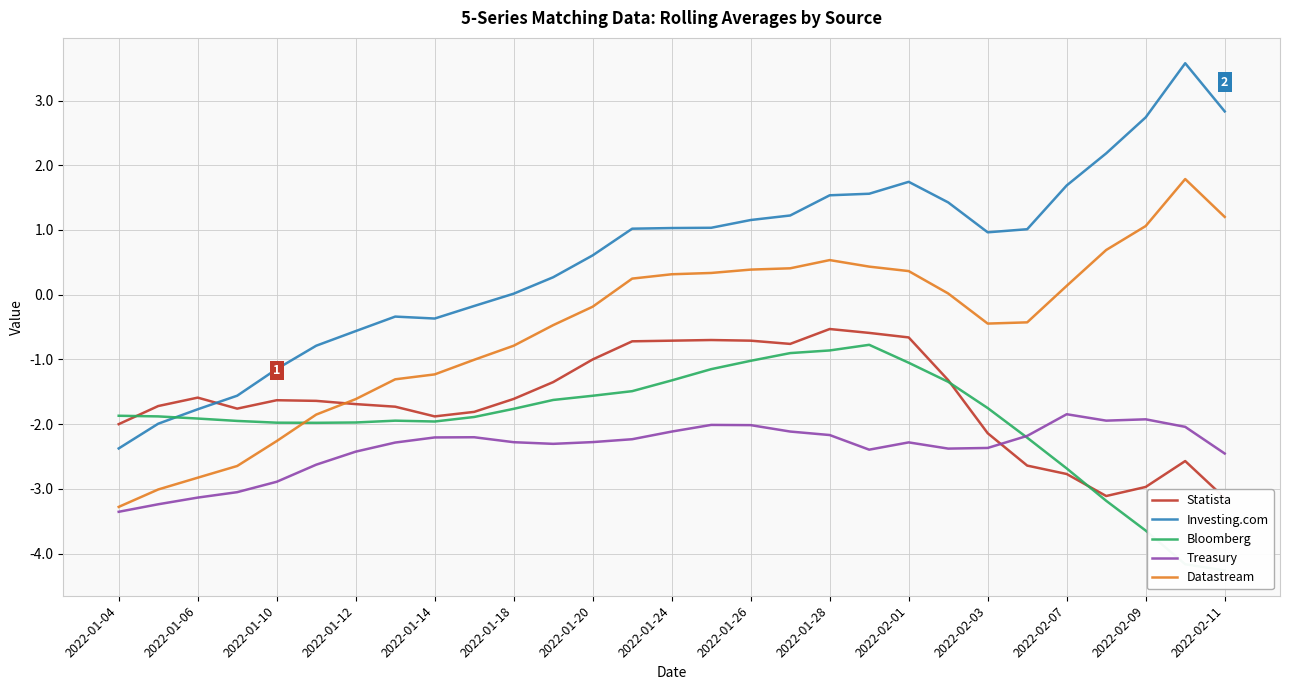

What is the maximum value for Treasury?

-1.8